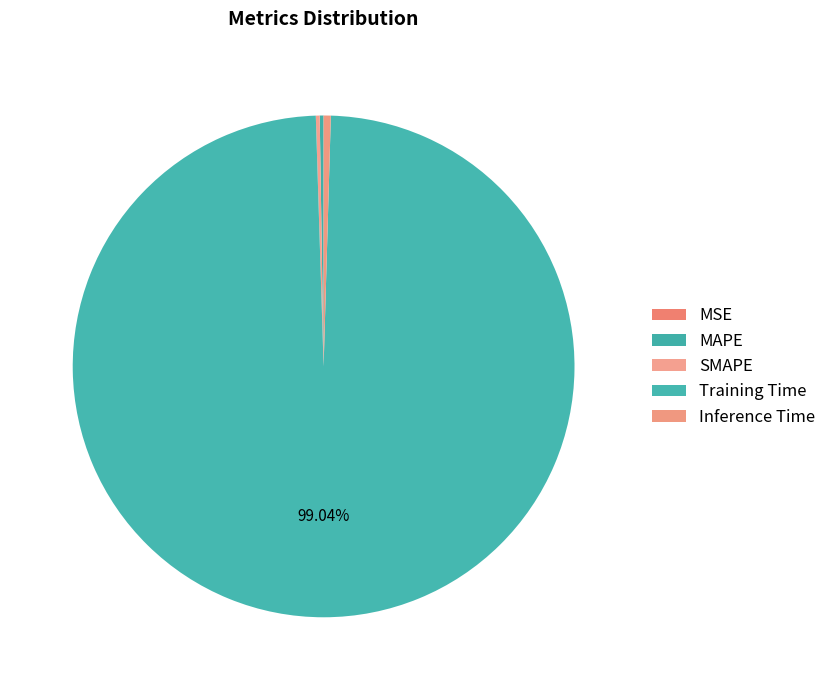

To the nearest percent, what is the difference between the largest and smallest slice percentages?

99%